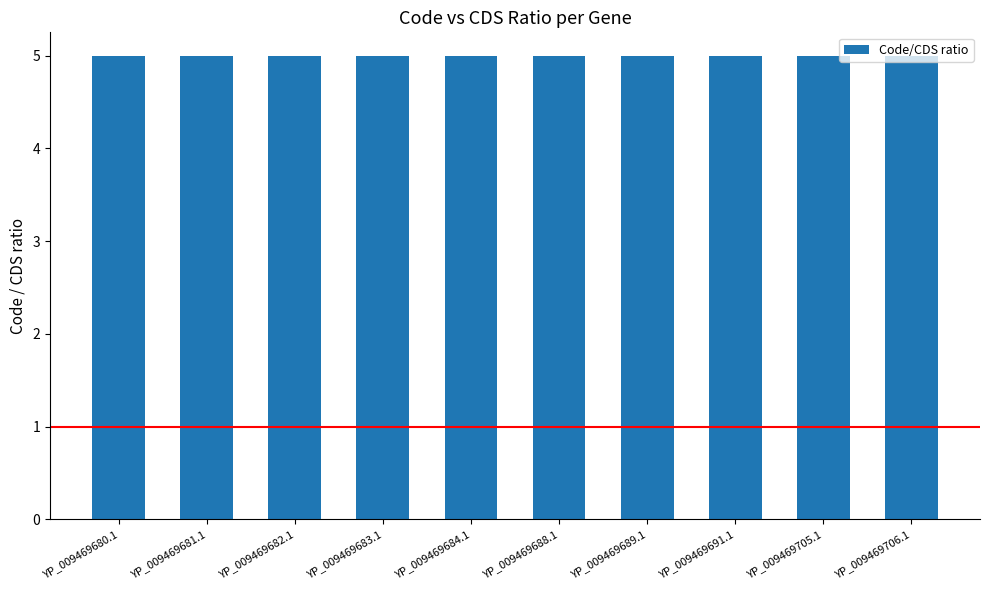

What is the label of the 2nd bar from the left?

YP_009469681.1